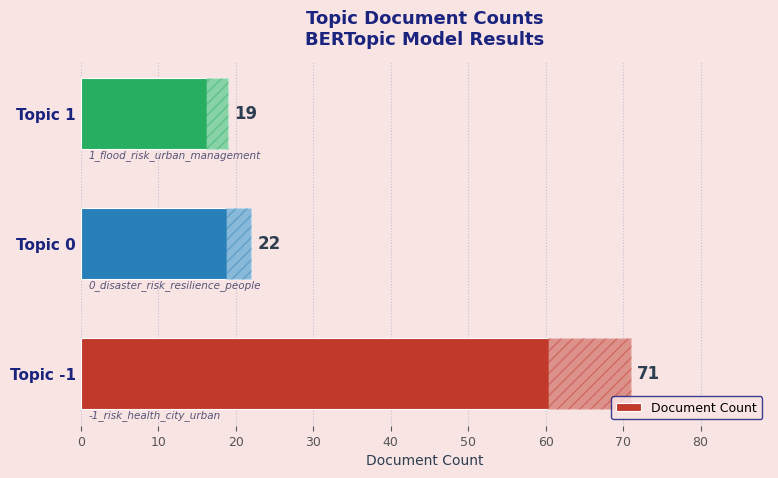

What is the change in value from Topic -1 to Topic 0?

-49